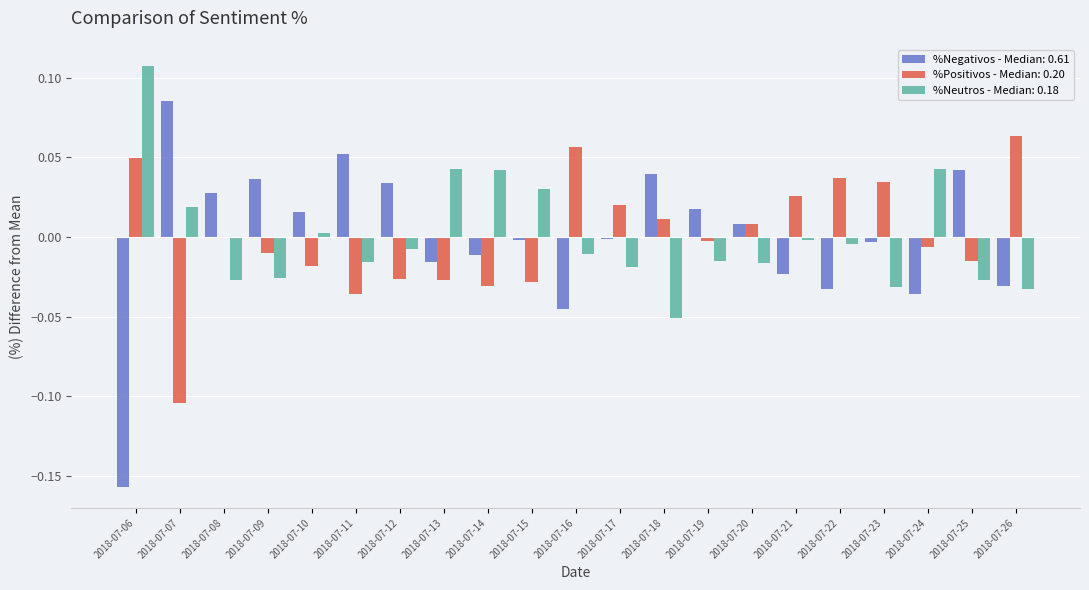

Which category has the highest value in the %Negativos - Median: 0.61 series?

2018-07-07